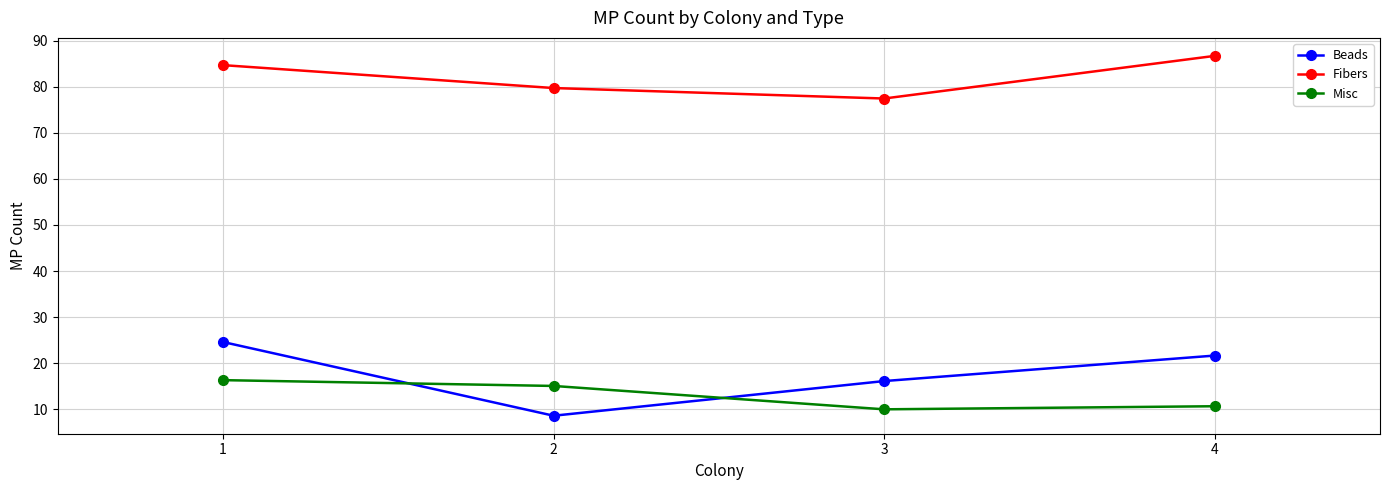

What is the spread (max minus min) of values at 1?

68.3